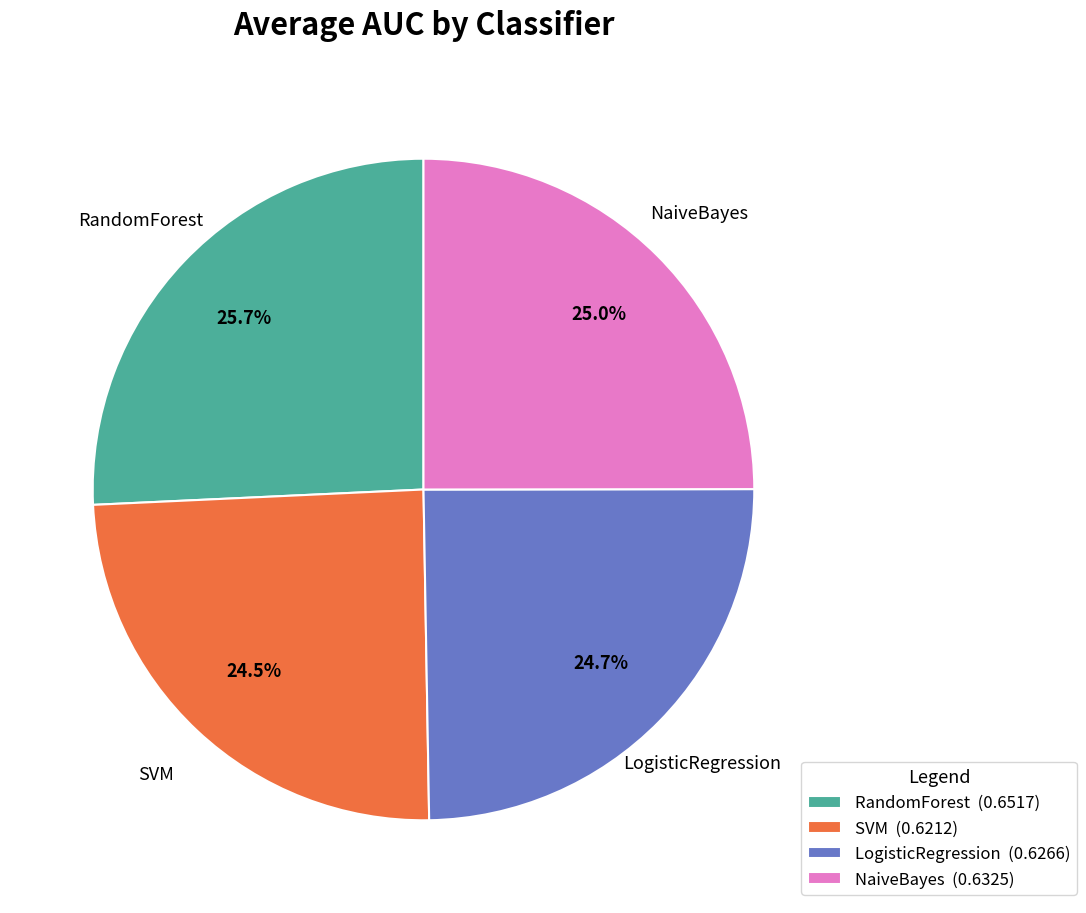

To the nearest percent, what is the combined percentage of LogisticRegression and RandomForest?

50%